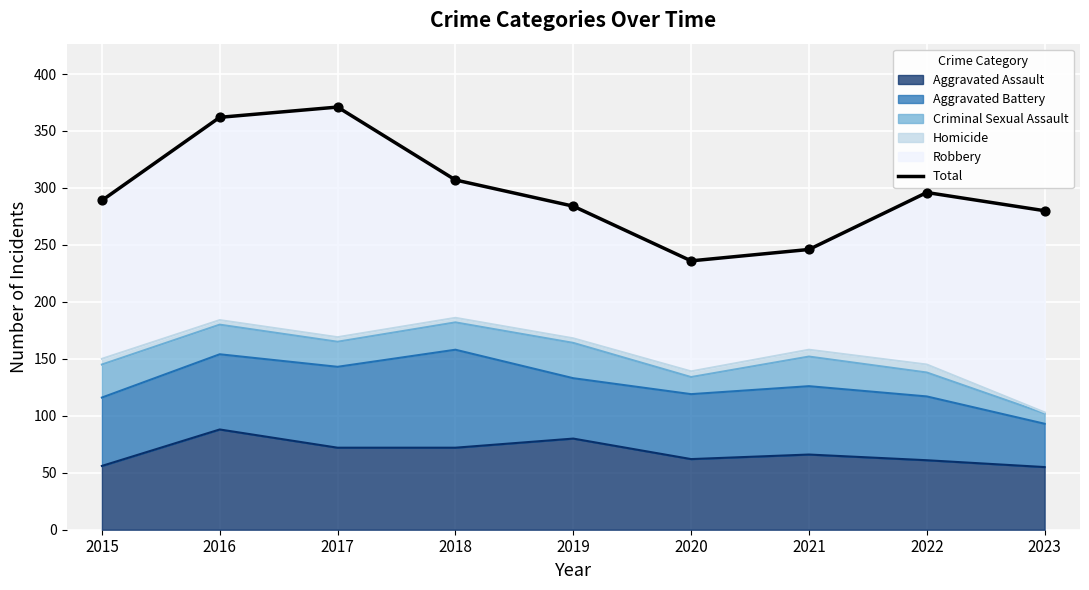

Which has a higher value, 2019 or 2016?

2016